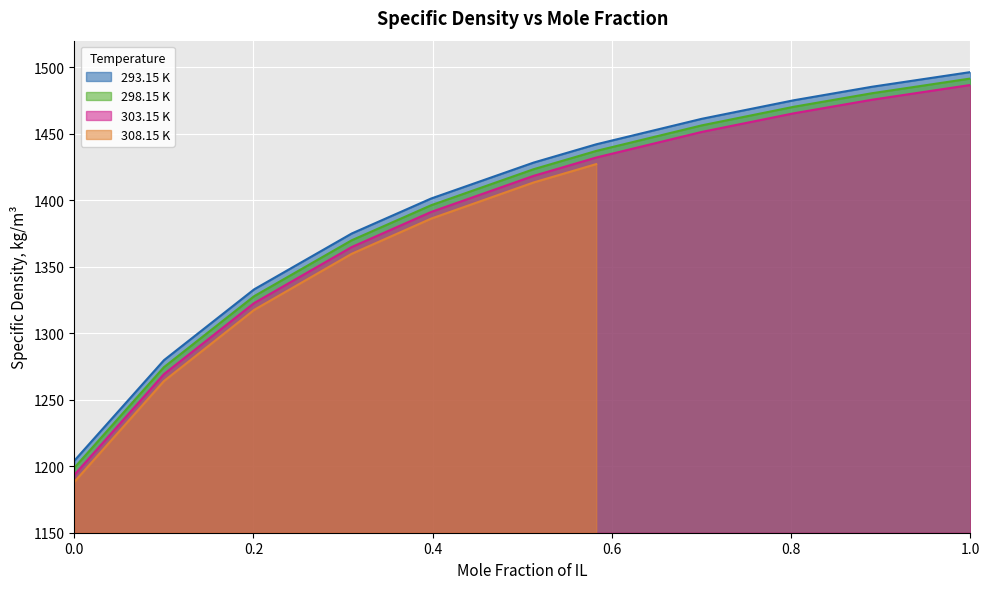

Read the 298.15 K value at 1.0.

1491.5